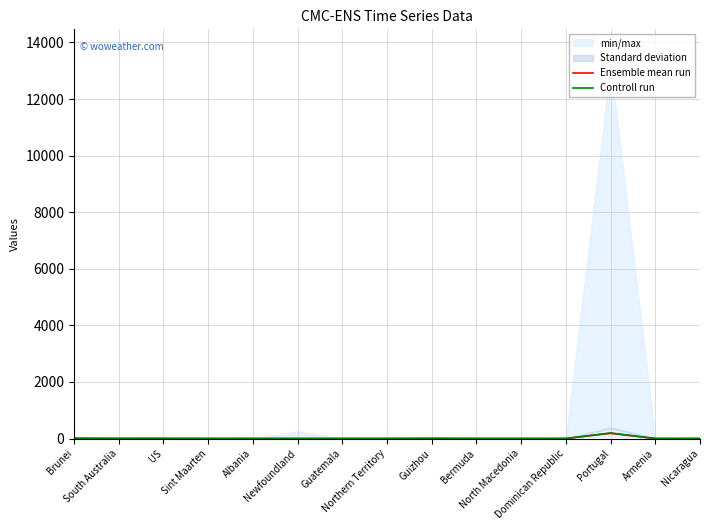

At which category does Controll run reach its first local peak?

US